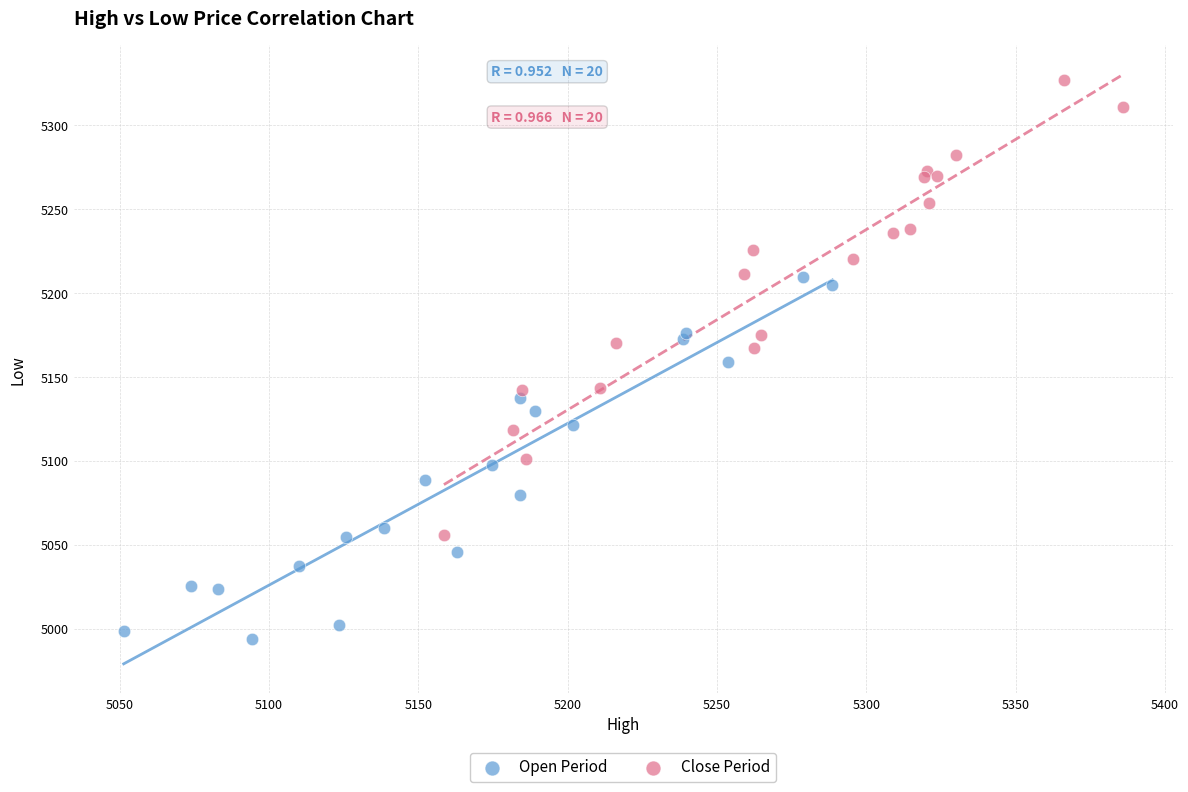

What are all the series names shown in the legend?

Open Period, Close Period